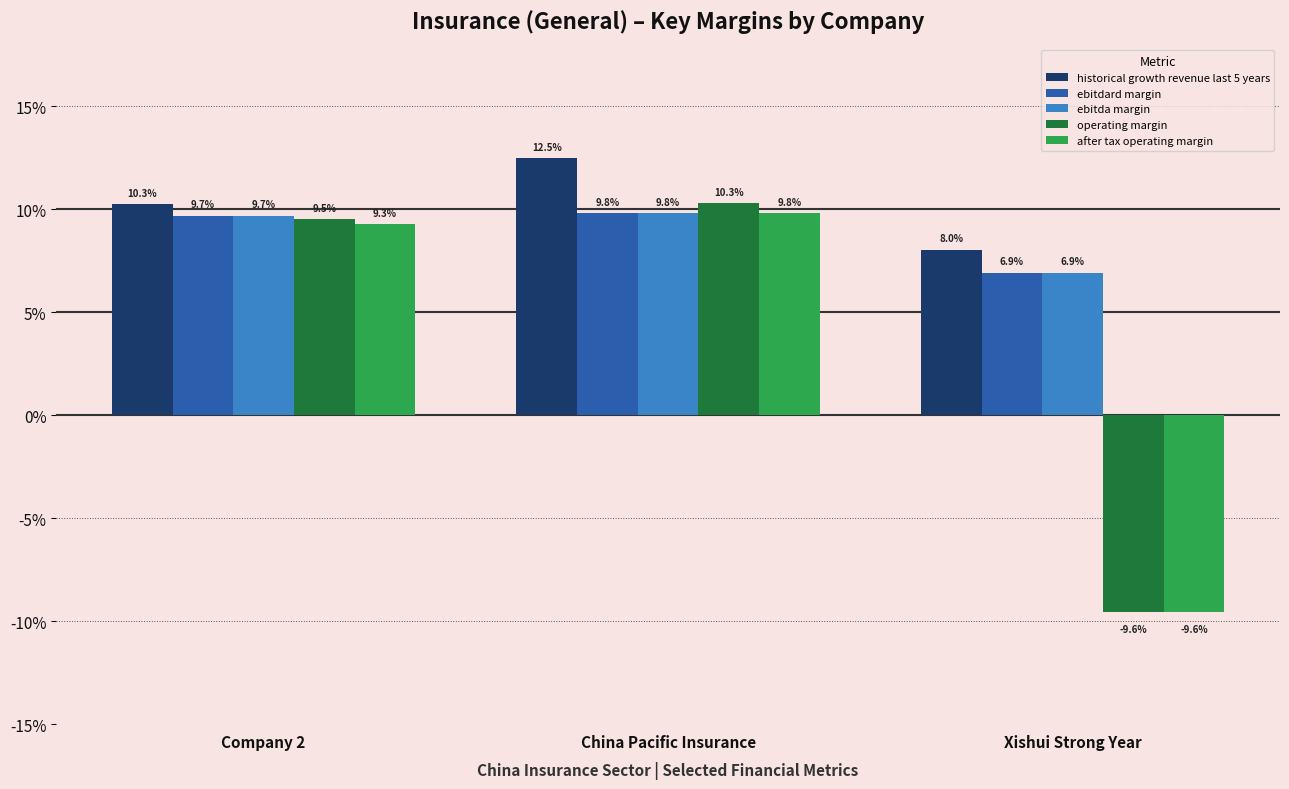

At Xishui Strong Year, list the series in order from smallest to largest.

operating margin, after tax operating margin, ebitdard margin, ebitda margin, historical growth revenue last 5 years